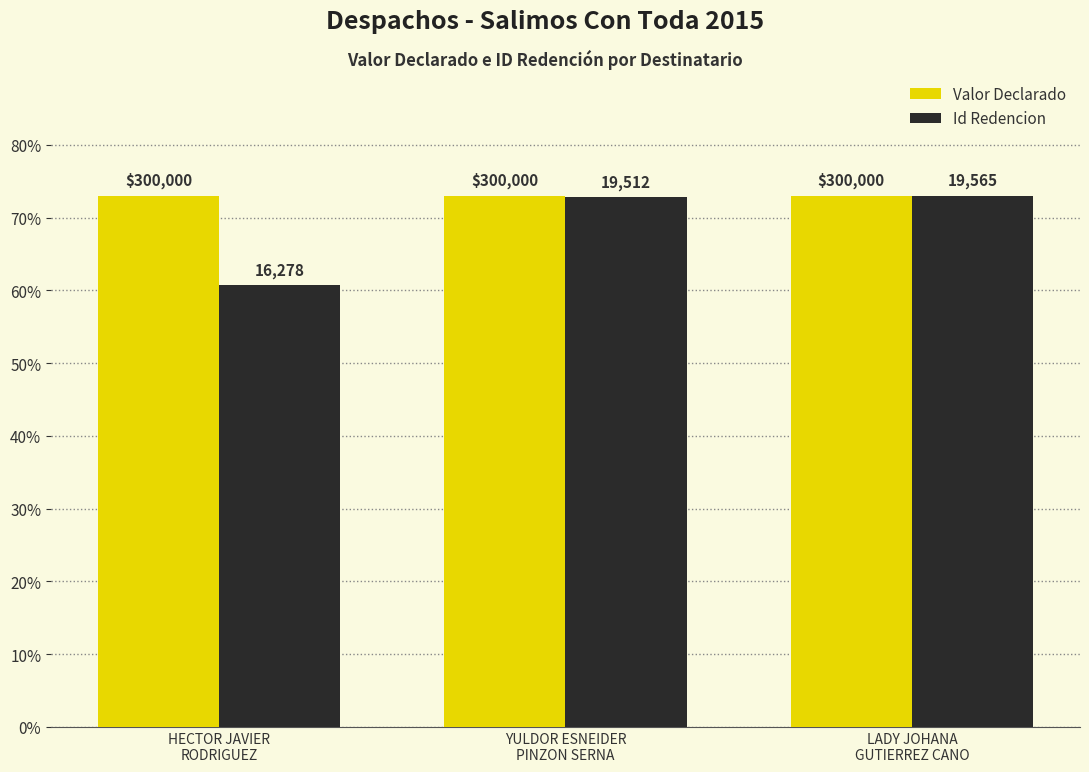

Is it true that Id Redencion equals 73.0 at LADY JOHANA
GUTIERREZ CANO?

True